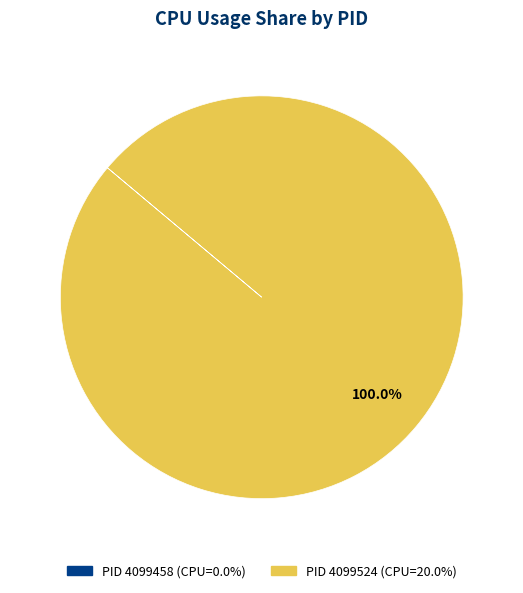

Is there a majority slice in this chart?

Yes